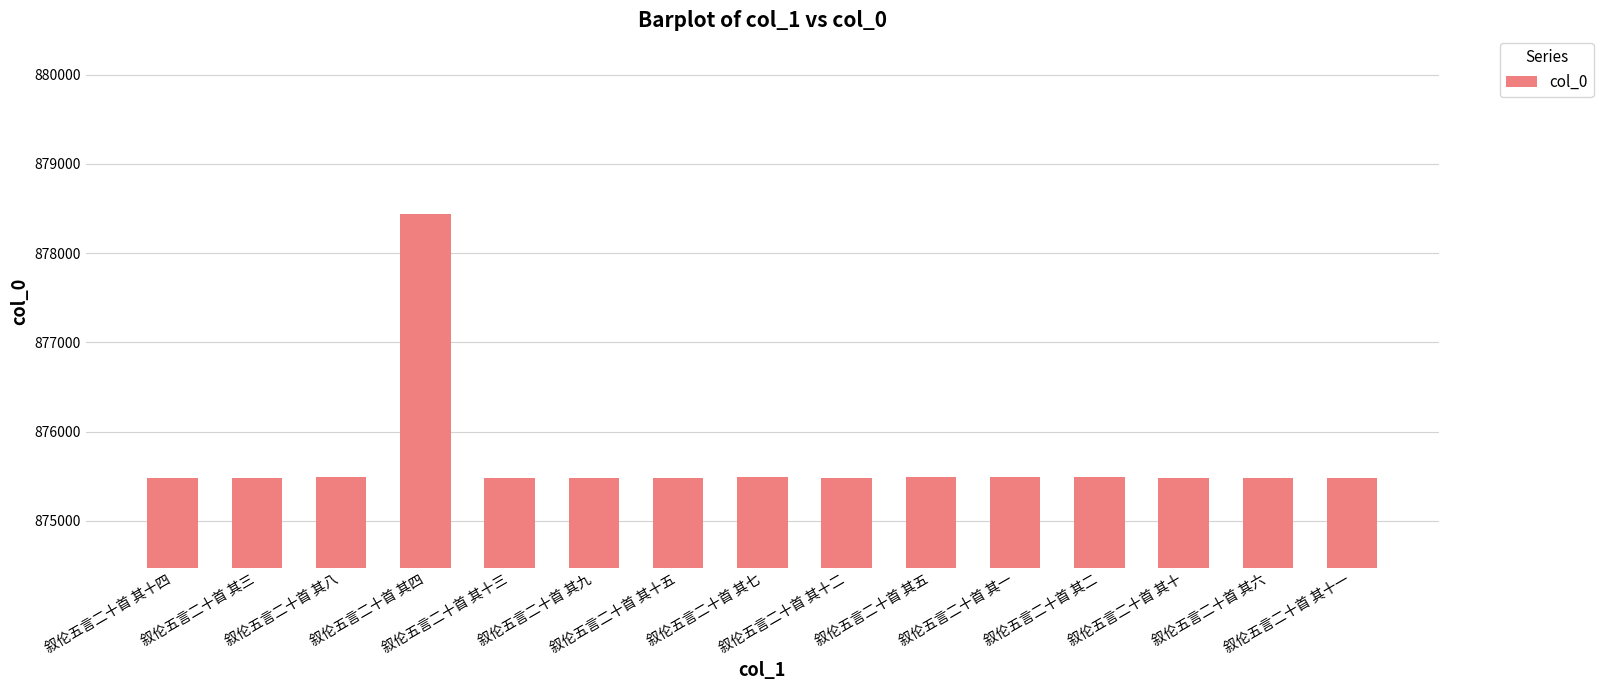

What is the ratio of the value at 叙伦五言二十首 其五 to the value at 叙伦五言二十首 其十三?

1.0